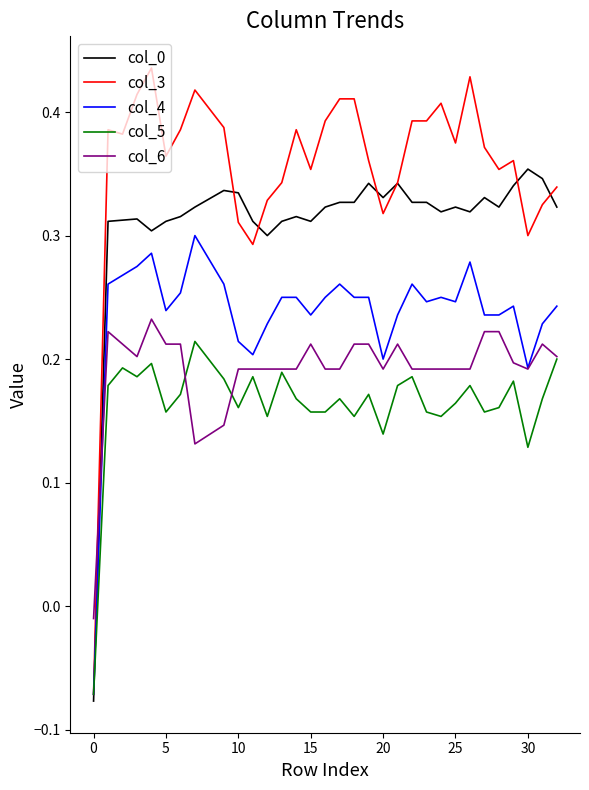

How many intersections are there between col_6 and col_3?

1